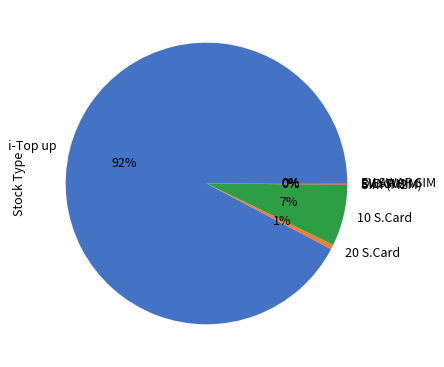

To the nearest percent, what is the difference between the largest and smallest slice percentages?

92%